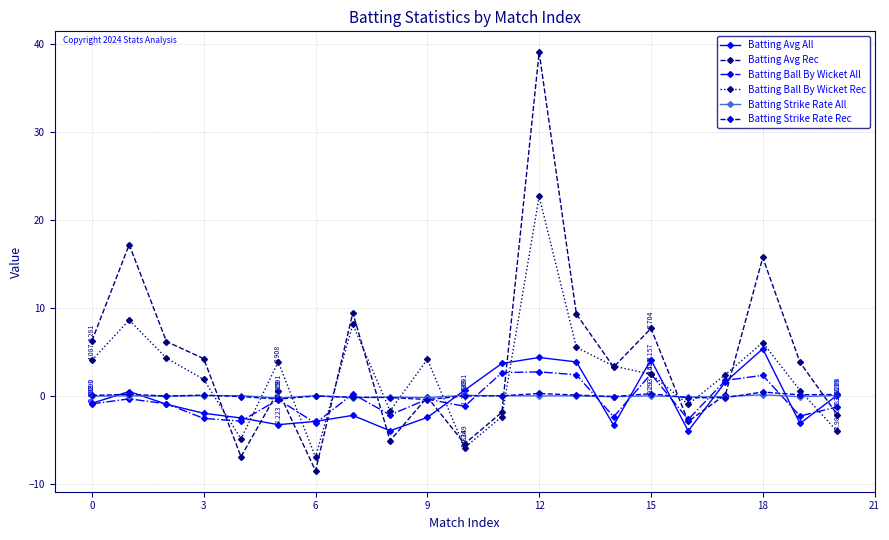

What is the lowest value of the Batting Avg All series?

-3.9